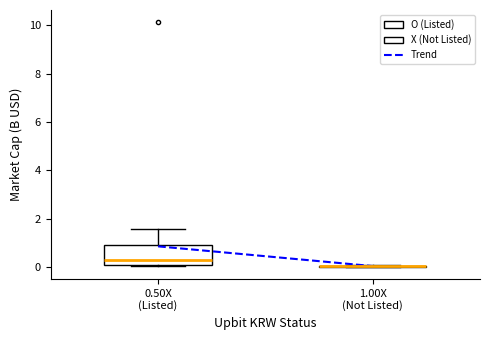

Where does the upper whisker of the box for 0.50X (Listed) end on the y-axis? The values are not printed on the chart, so give them approximately, as read against the axis.

1.6